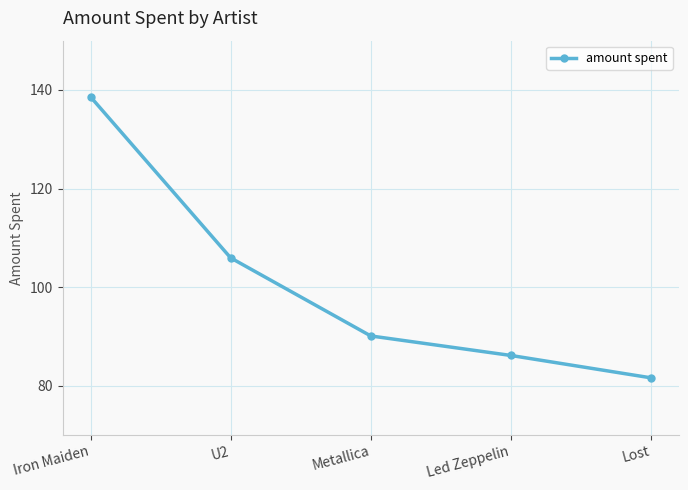

What is the value of the 4th point from the left?

86.1